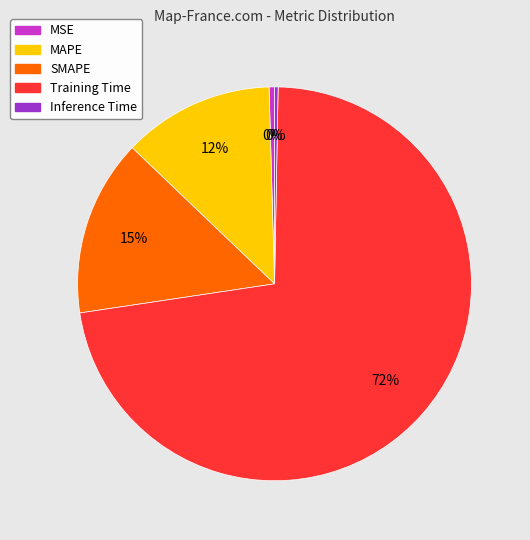

To the nearest percent, what is the average slice percentage?

20%